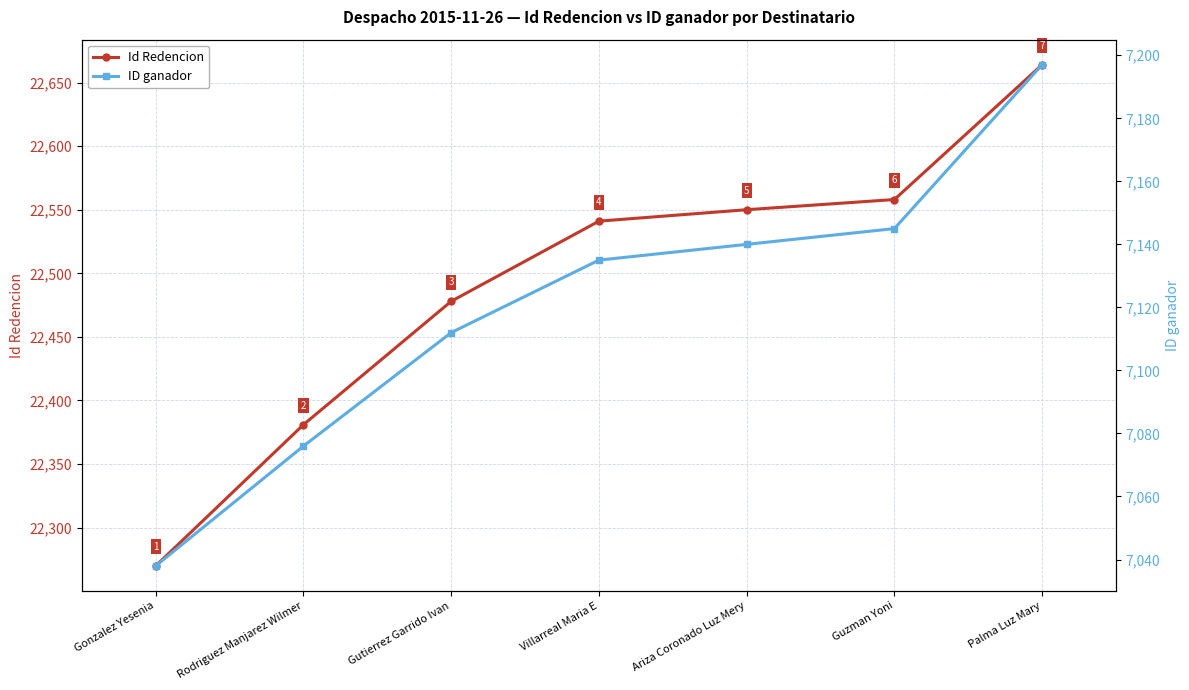

Is it true that Id Redencion equals 22541 at Villarreal Maria E?

True